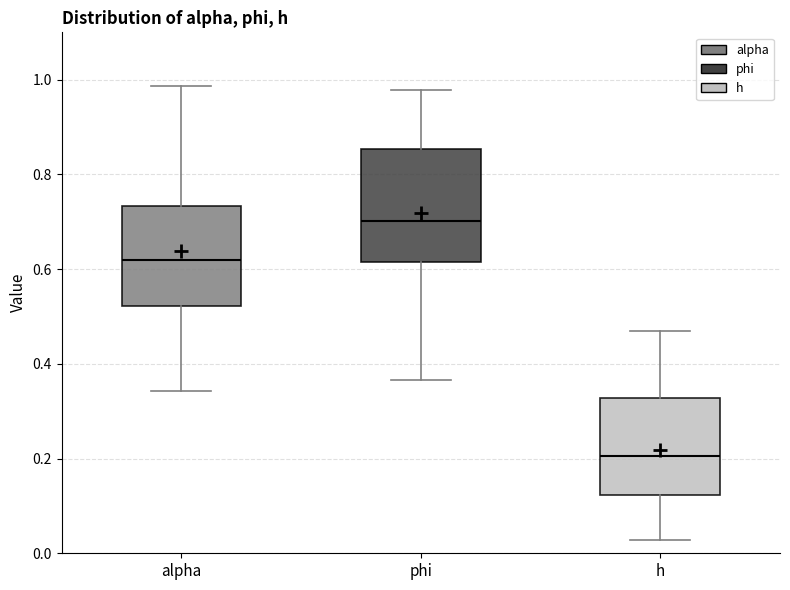

Which box has the lowest median line?

h